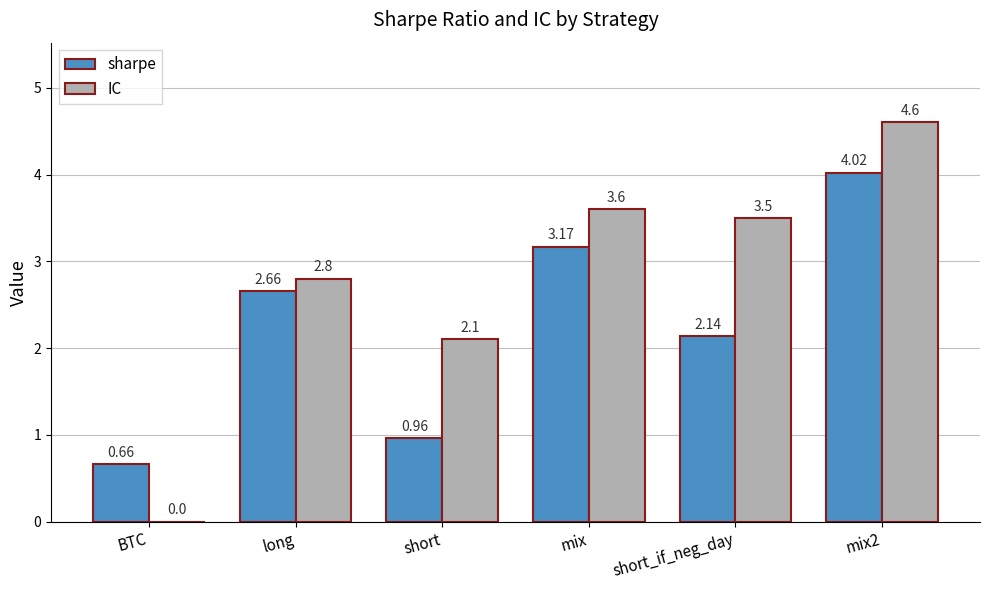

What is the sum of the sharpe values at short and short_if_neg_day?

3.1